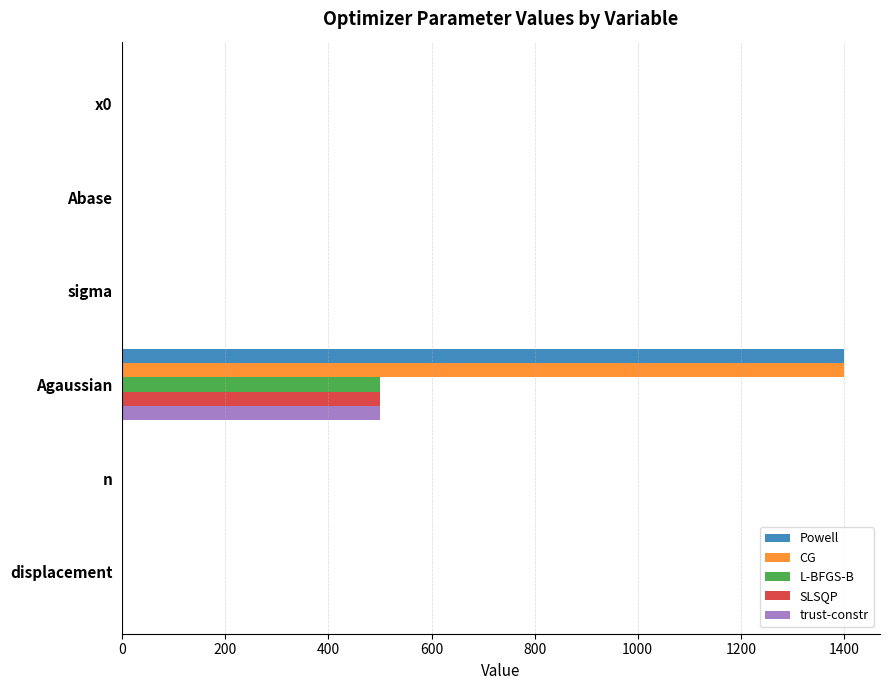

Is the value of trust-constr at displacement greater than the value of SLSQP at Agaussian?

No